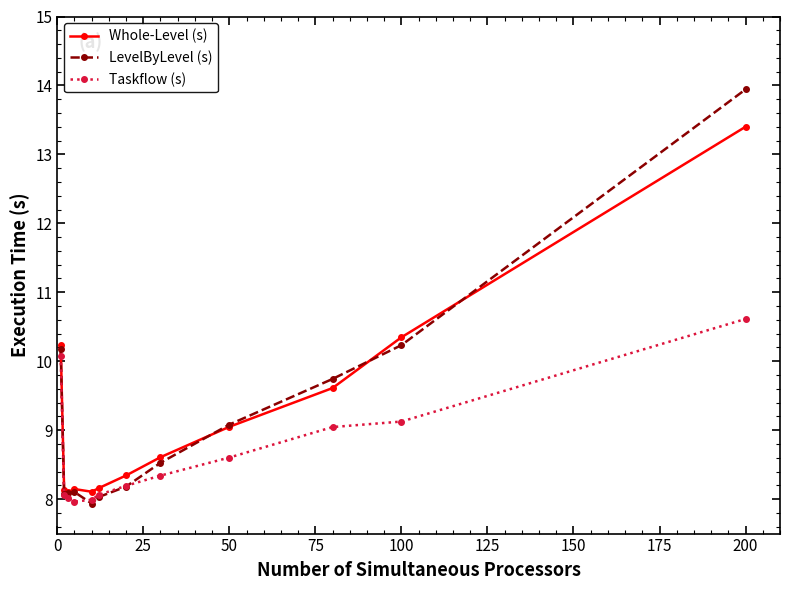

Is this an area chart (filled region under the line)?

No